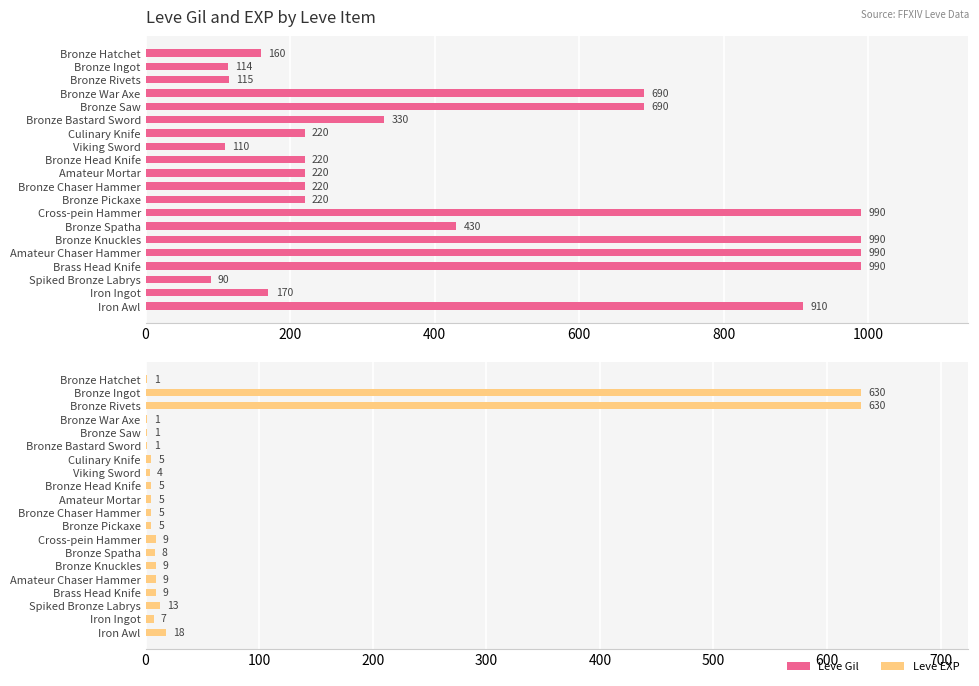

True or false: Leve Gil has a value of 160 at Bronze Hatchet.

True